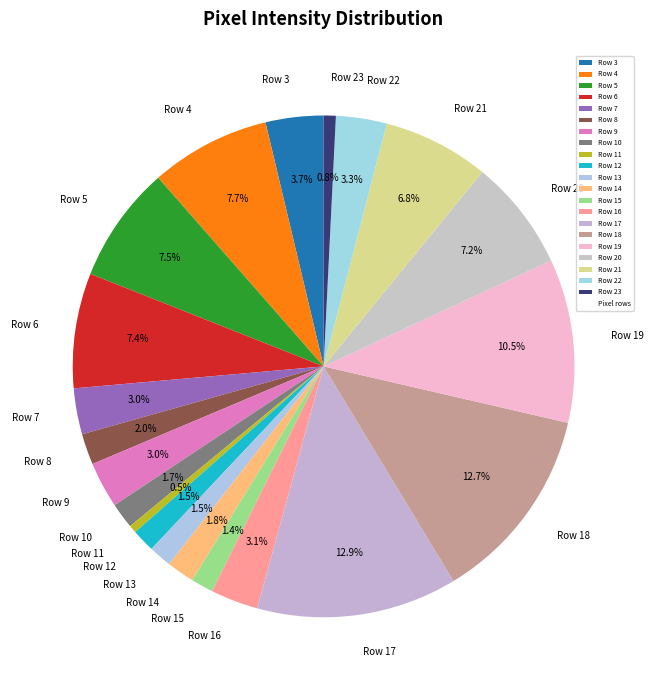

The Row 21 slice represents 2% of the pie. True or false?

False